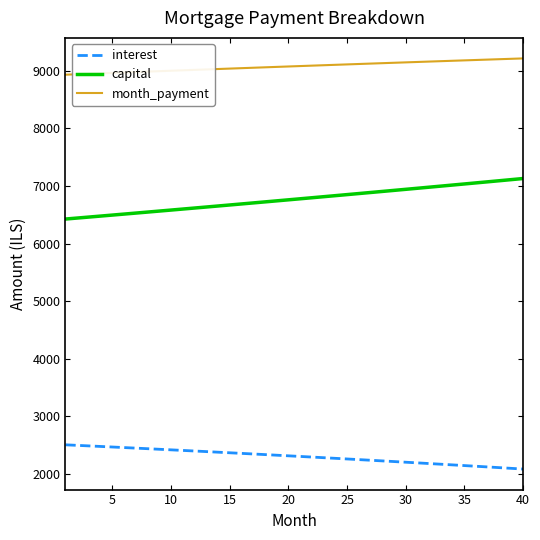

True or false: interest and month_payment cross at least once.

False